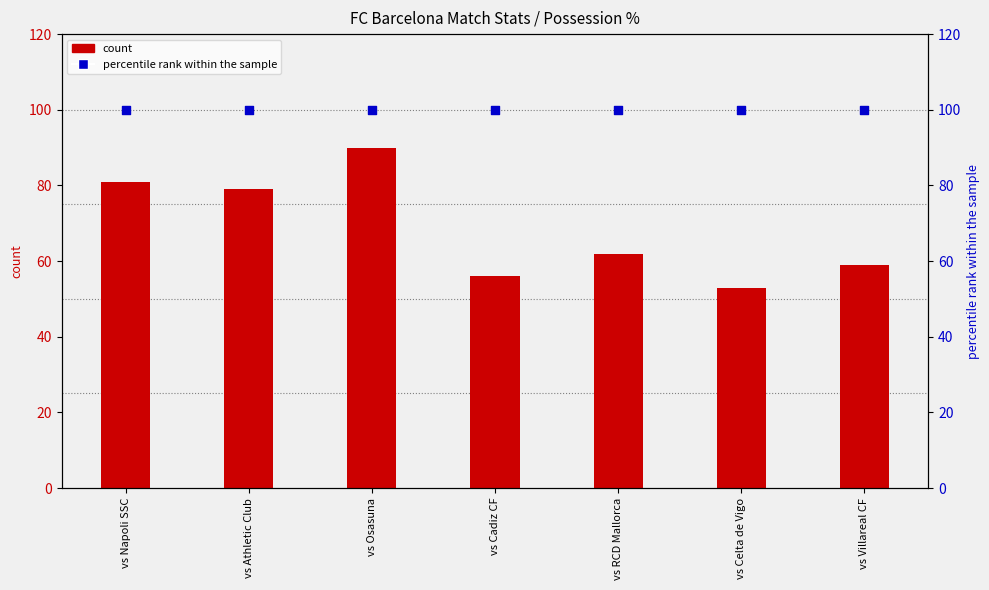

Is the value of percentile rank within the sample at vs Celta de Vigo greater than the value of count at vs Osasuna?

Yes